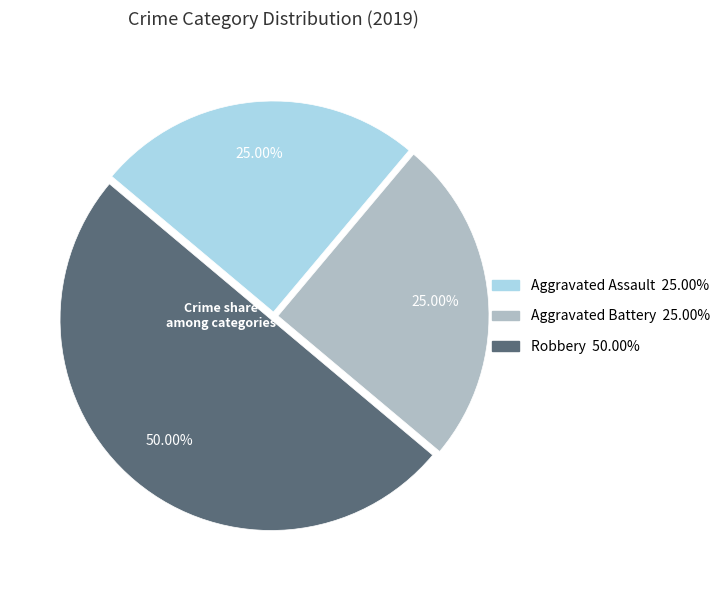

Does Aggravated Assault represent more than half of the total?

No